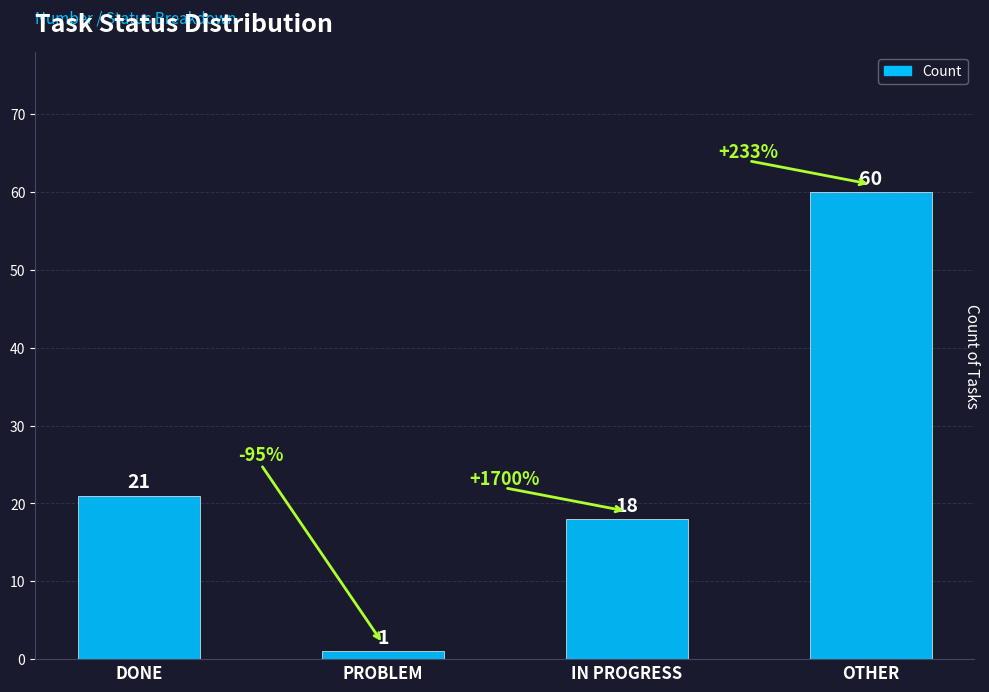

Reading left to right, extract all data points from this chart.

DONE=21	PROBLEM=1	IN PROGRESS=18	OTHER=60